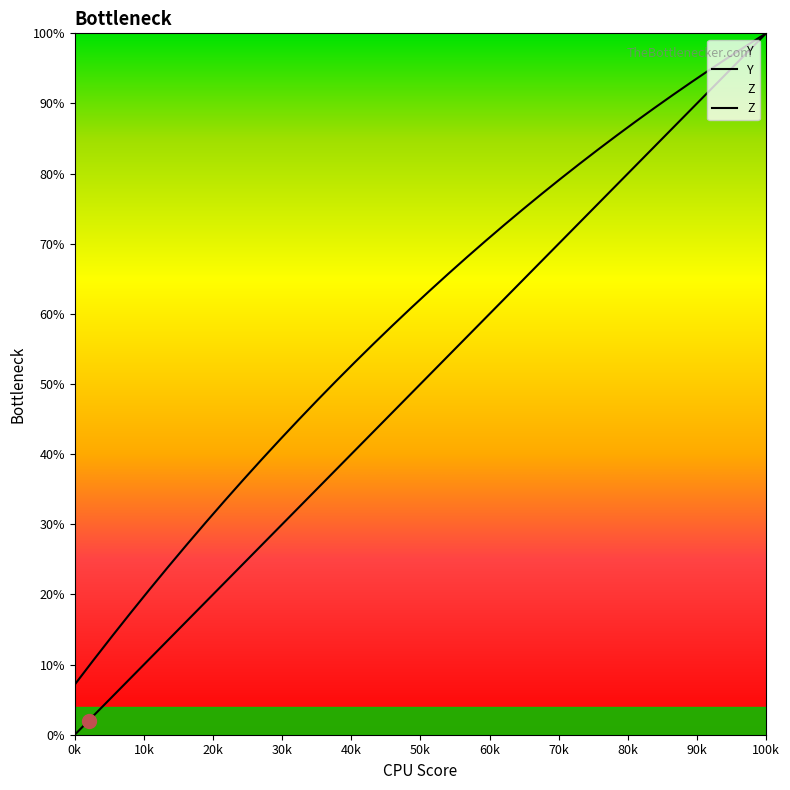

At how many categories does at least one series exceed 72?

15